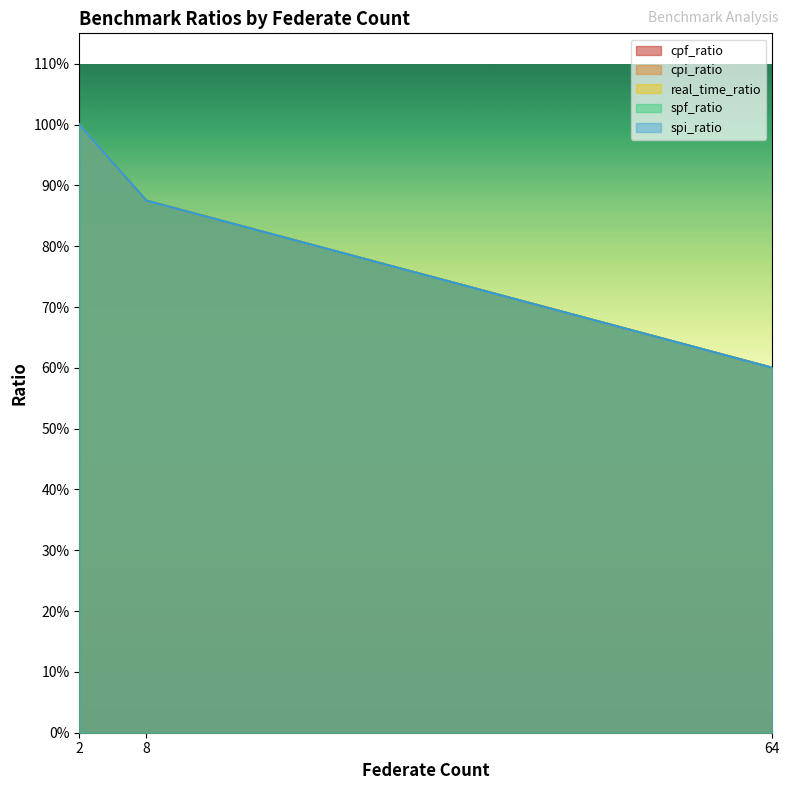

How many data points does each series have?

3